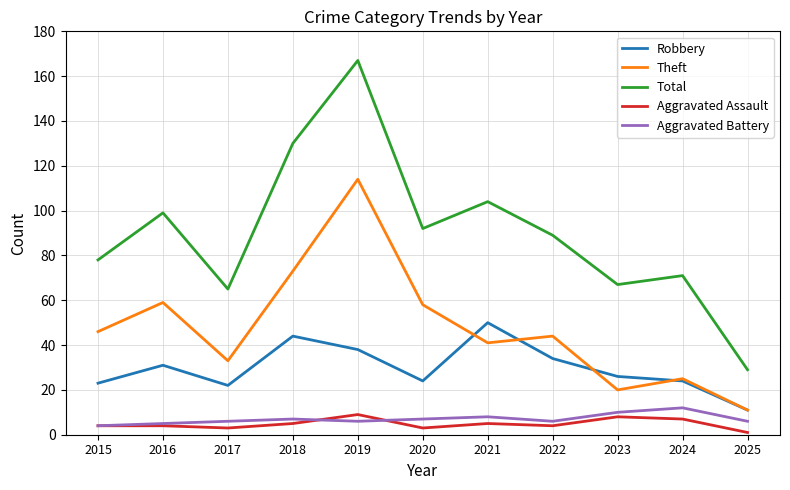

Does the chart have visible grid lines?

Yes